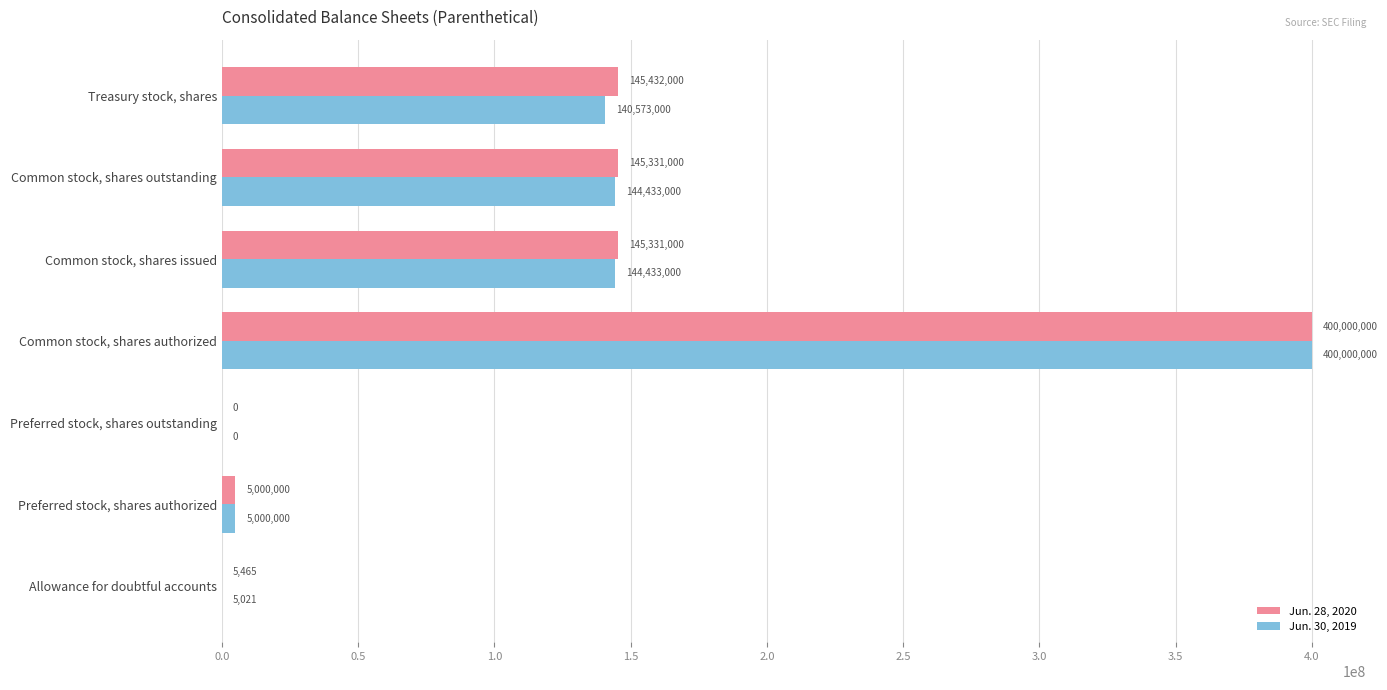

Where is Jun. 28, 2020 nearest to the value 200000000?

Treasury stock, shares